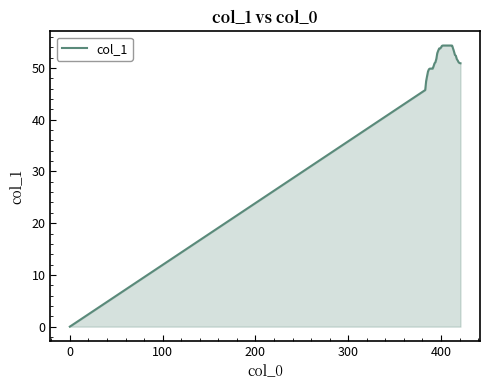

What is the difference between the maximum and minimum values?

54.3